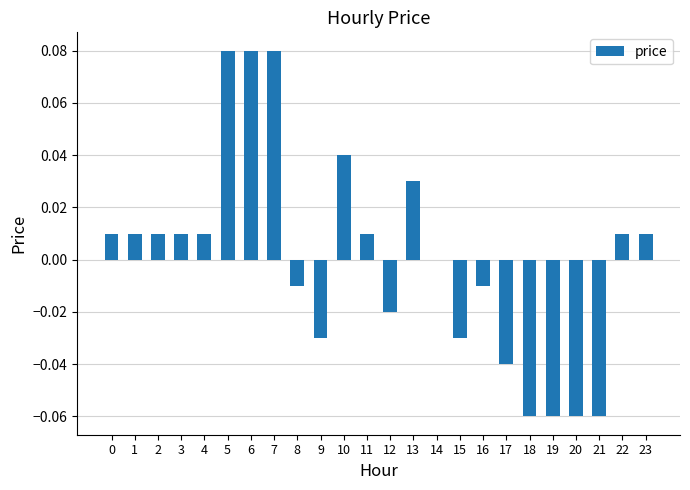

The chart shows a value of 0.0 at 10. True or false?

True